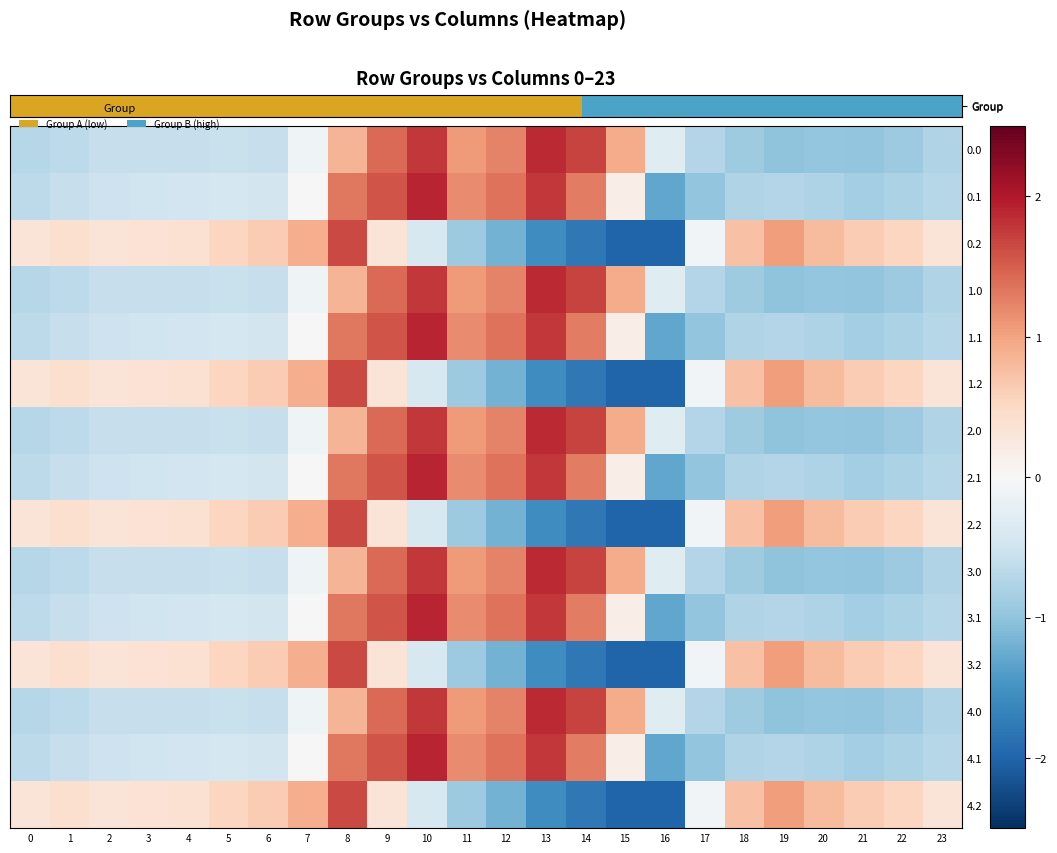

Rank the categories by 2.1 value from highest to lowest.

10, 13, 9, 12, 8, 14, 11, 15, 7, 5, 6, 4, 3, 2, 1, 0, 23, 19, 18, 20, 22, 21, 17, 16